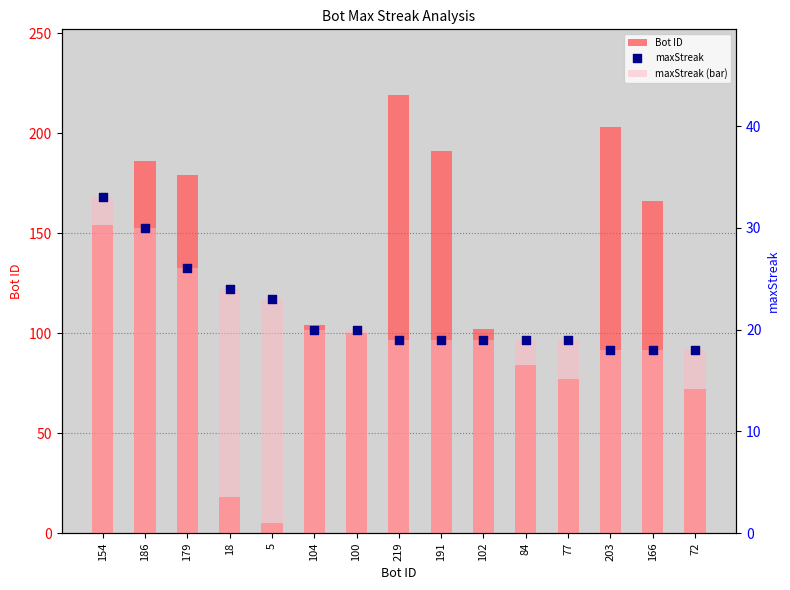

Which series contains the lowest Y value?

Bot ID